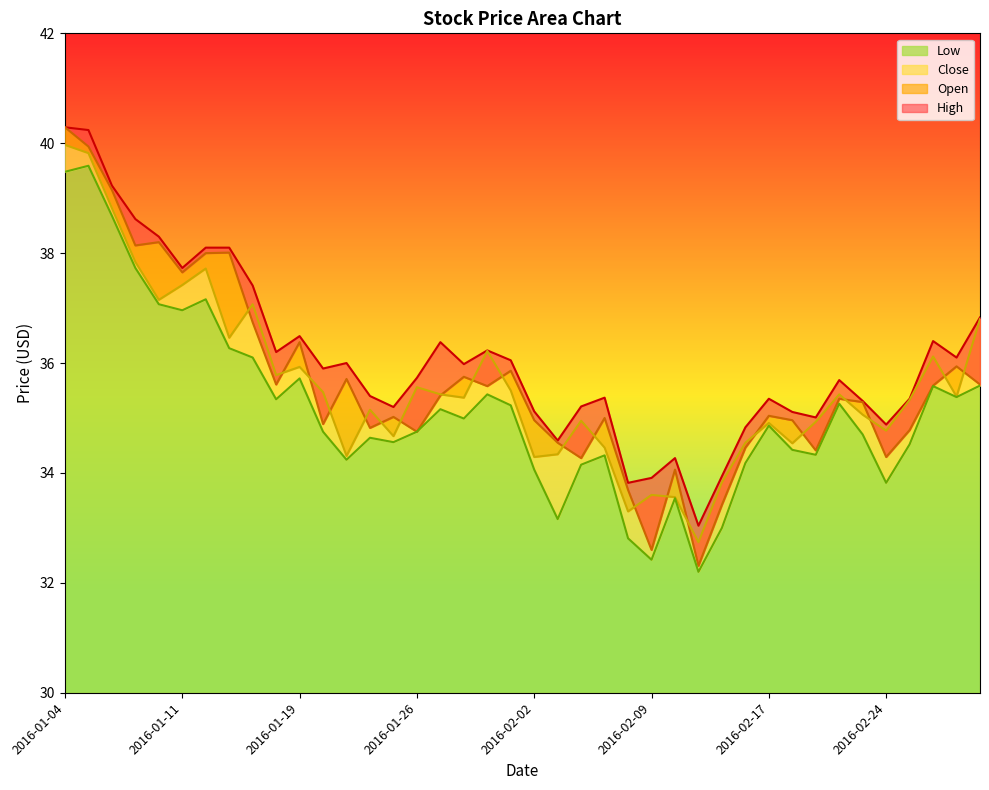

Is it true that Low equals 35.7 at 2016-01-19?

True